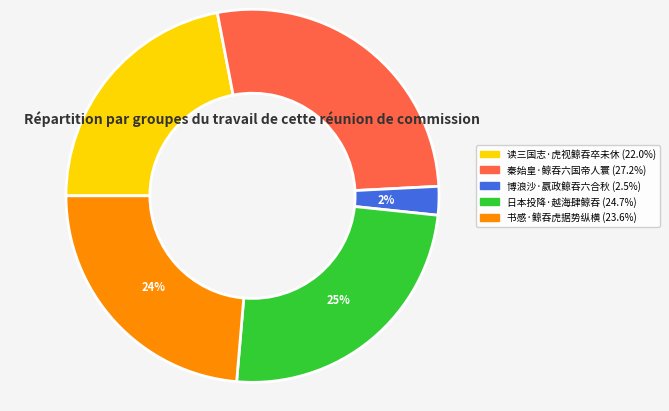

What percentage is the 秦始皇·鲸吞六国帝人寰 slice, to the nearest percent?

27%